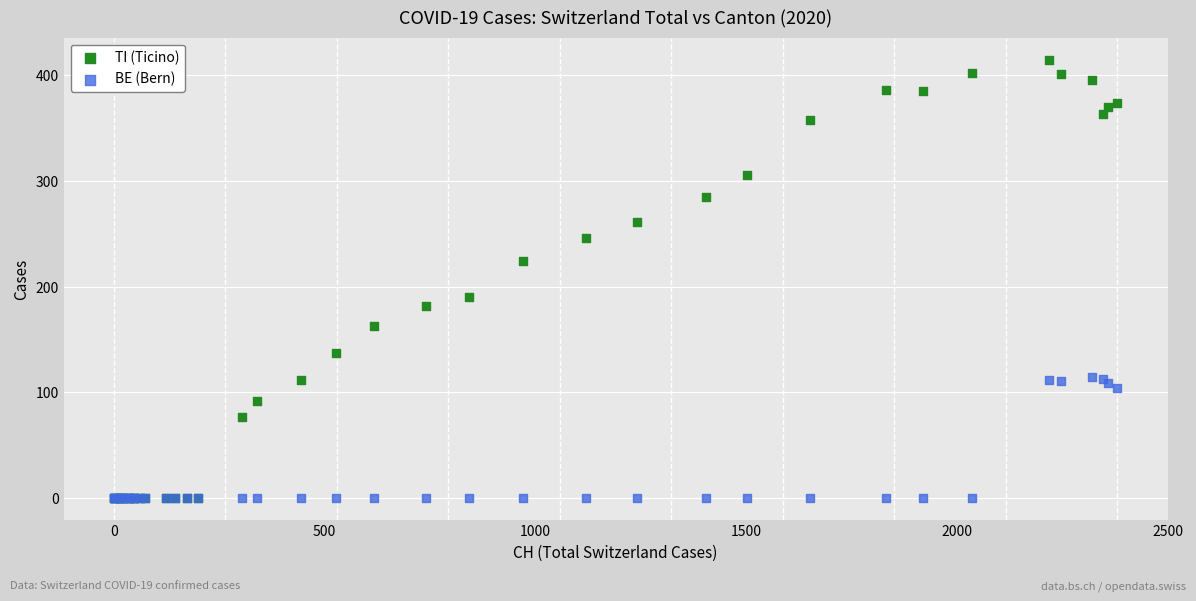

In the BE (Bern) series, what Y value is closest to 57?

104